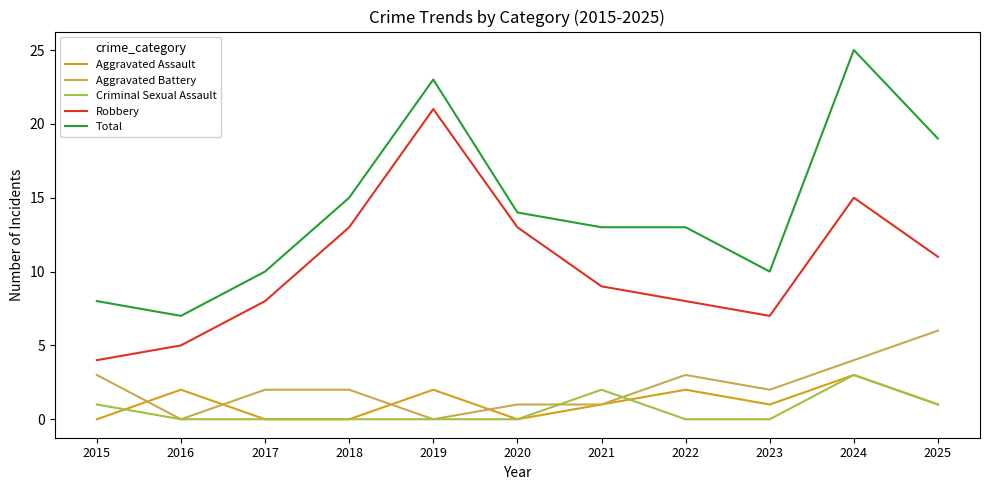

Where does the Robbery series first go above 9?

2018